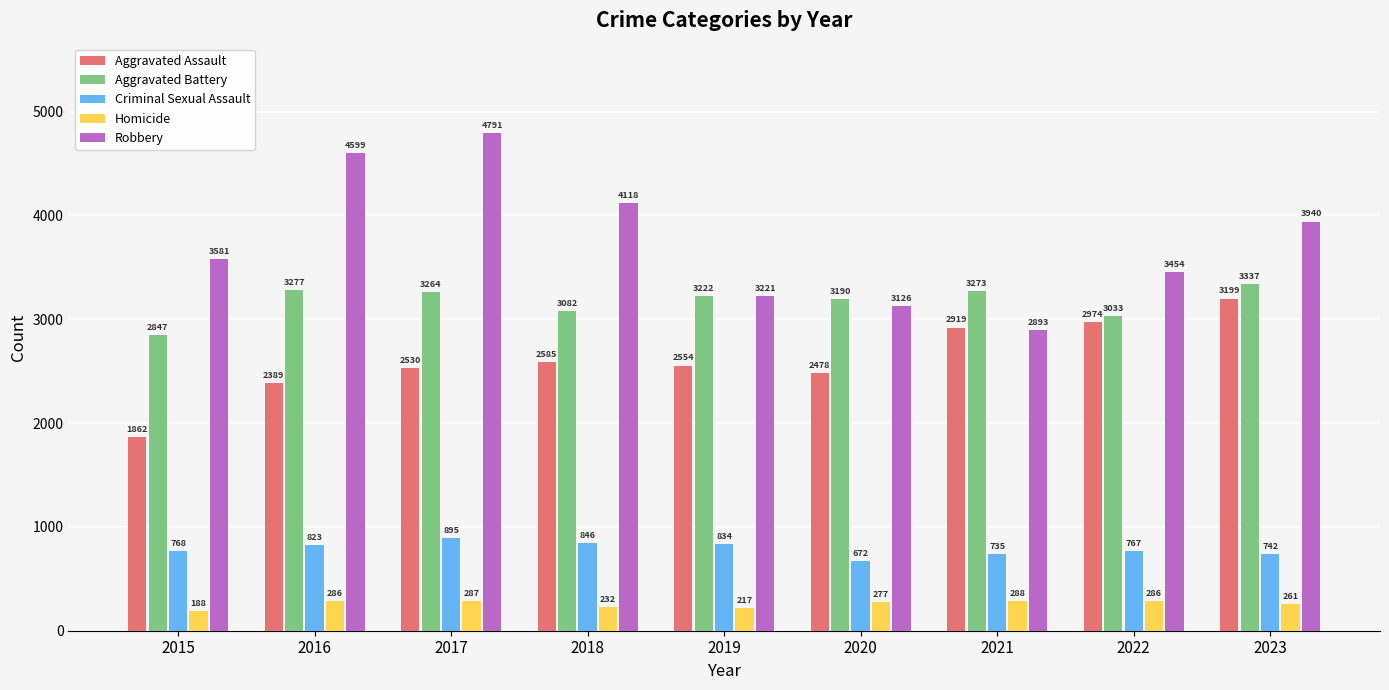

What is the spread (max minus min) of values at 2023?

3679